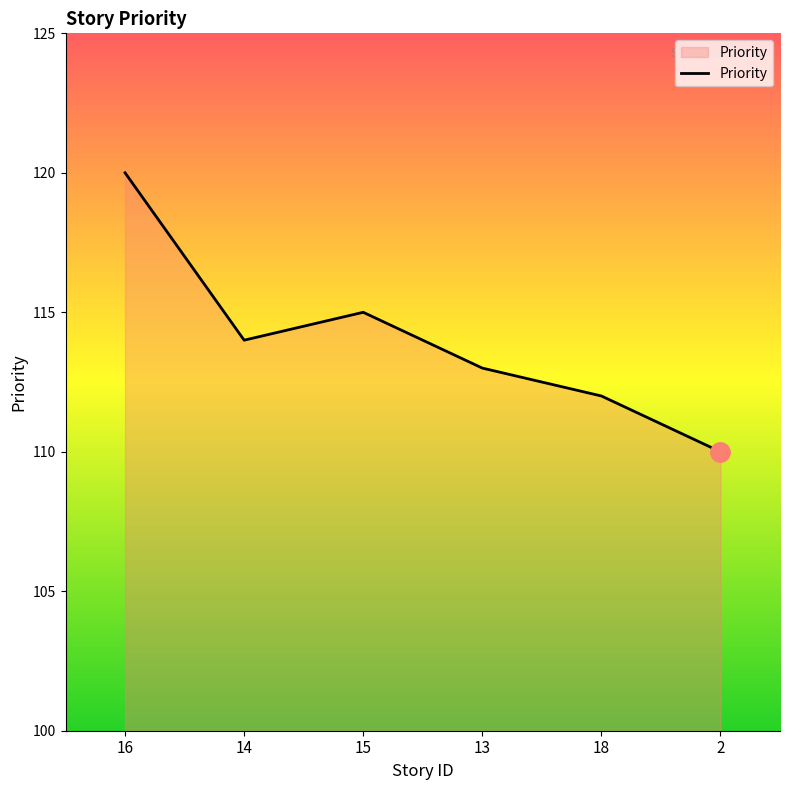

True or false: there are more than 2 points higher than both neighbors.

False